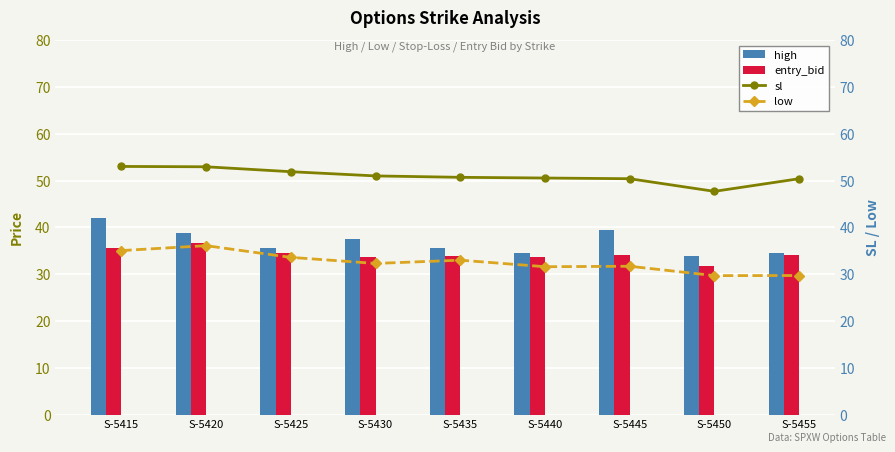

Does the chart contain any negative values?

No